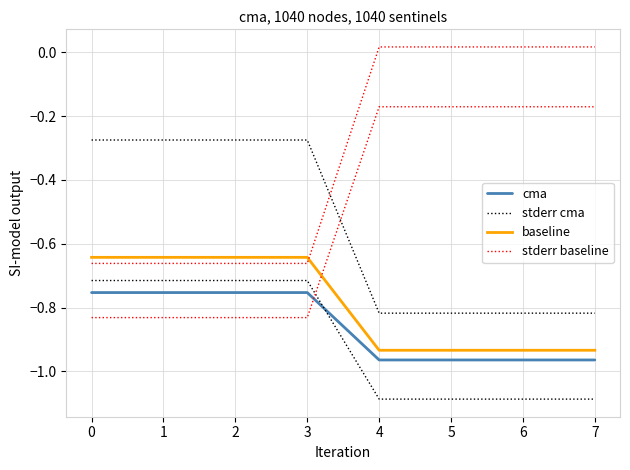

True or false: stderr baseline and baseline cross at least once.

True